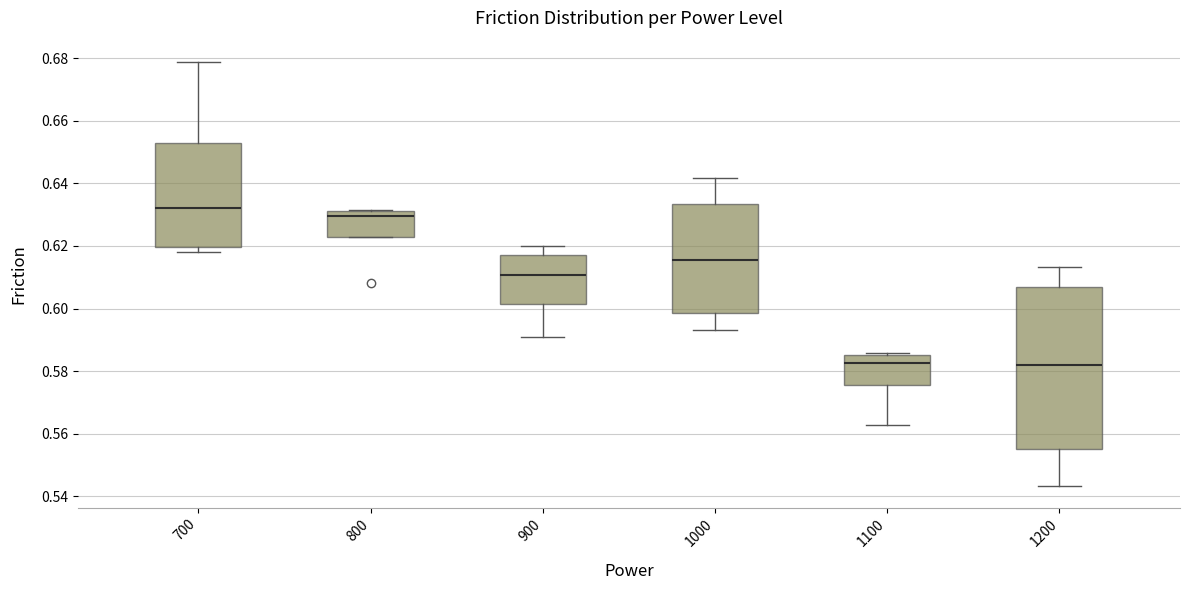

Which box's median line is the highest?

700